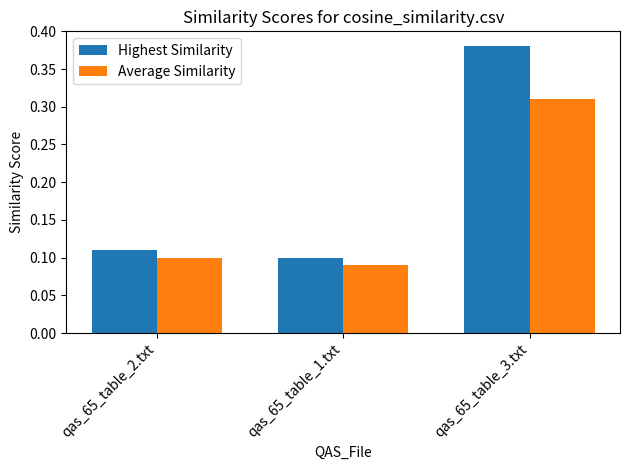

How many groups of bars are there?

3